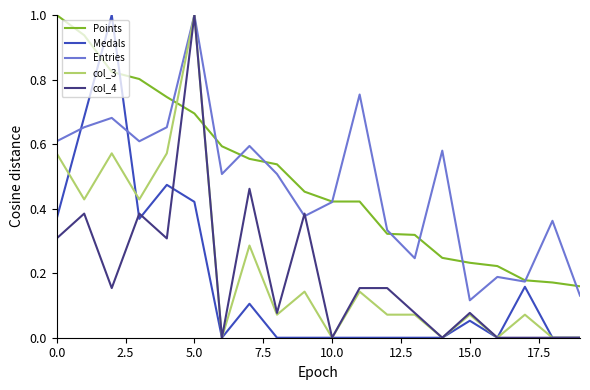

What is the maximum value for Medals?

1.0